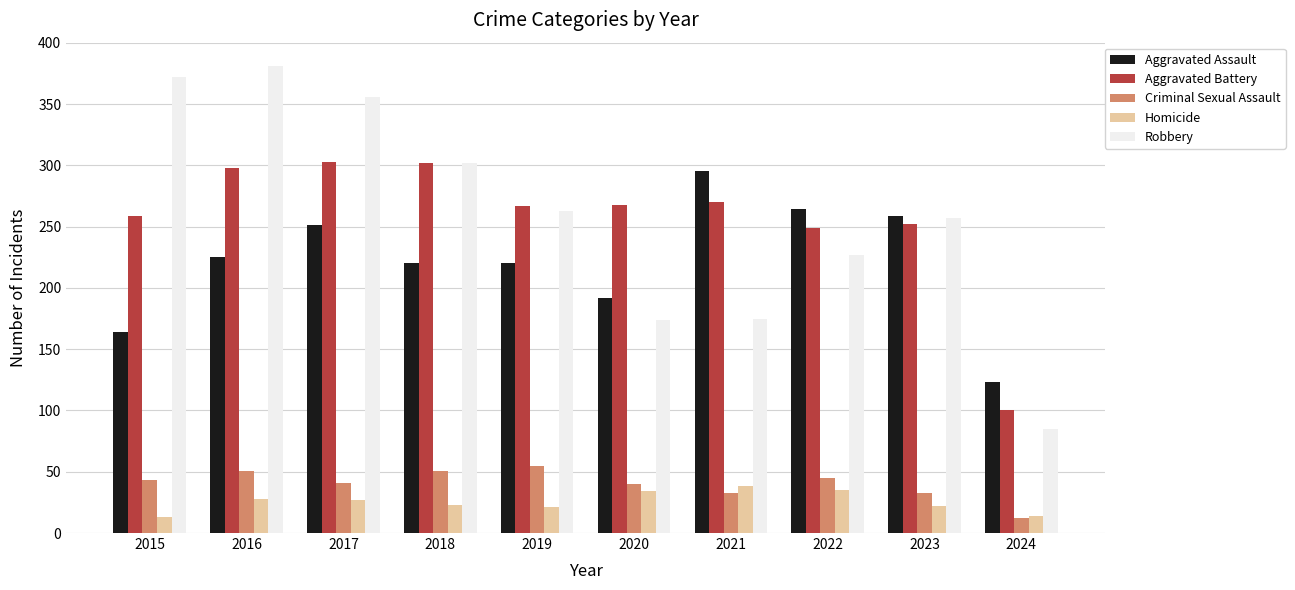

Are the bars grouped side by side (vs. stacked)?

Yes